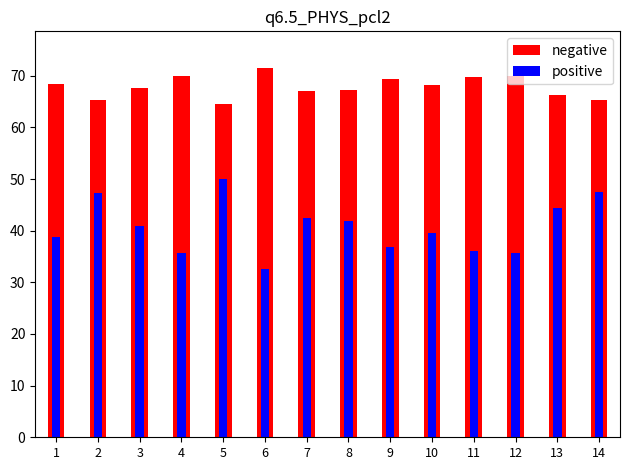

At 13, list the series in order from smallest to largest.

positive, negative